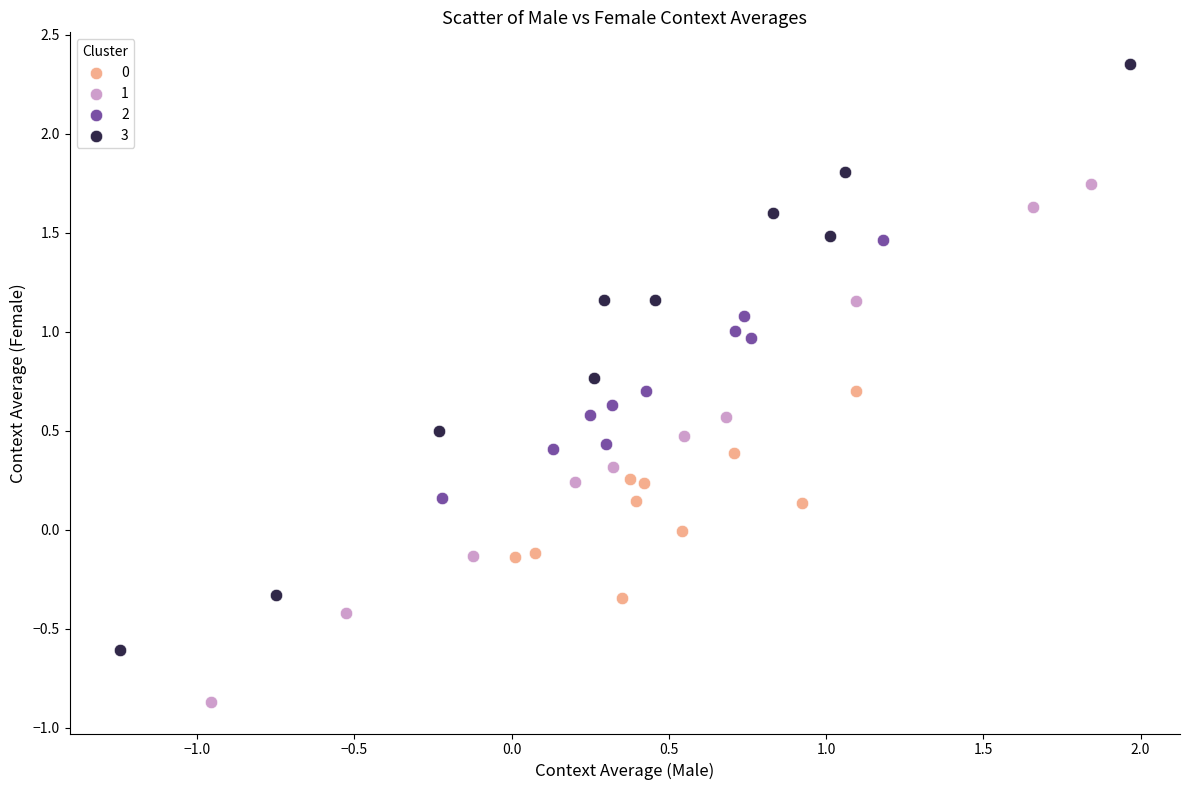

Which series reaches the maximum Y coordinate?

3